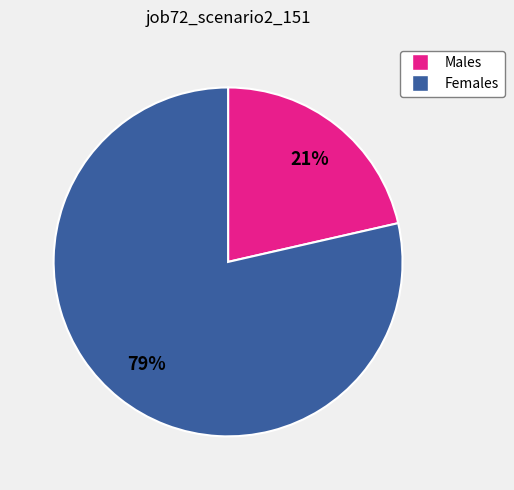

Which slice is the smallest?

Males